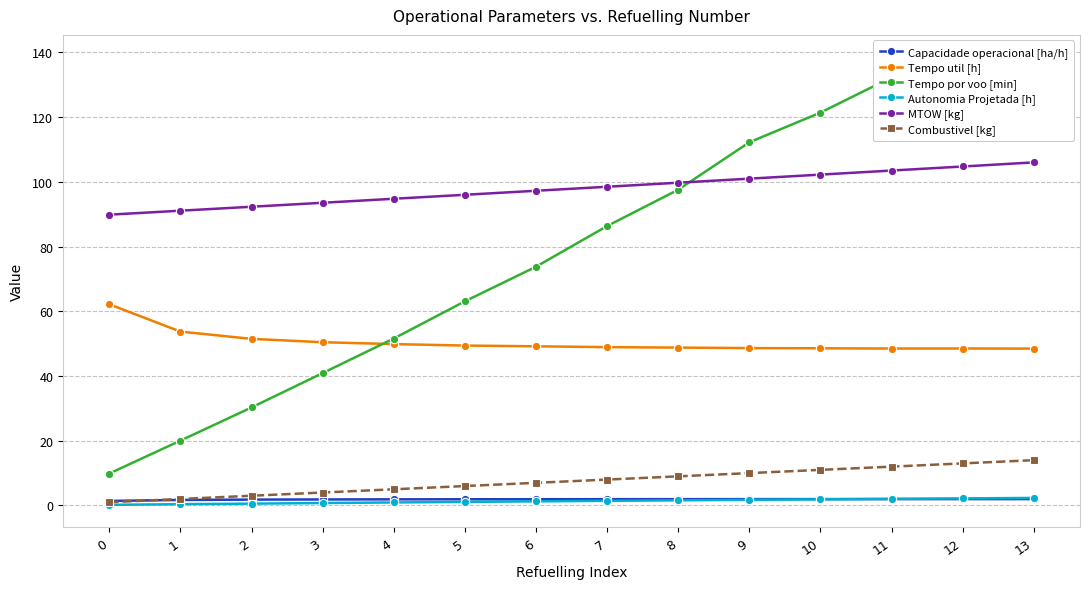

List the labels in order of Capacidade operacional [ha/h] value, smallest first.

0, 1, 2, 3, 4, 5, 6, 7, 8, 9, 10, 12, 11, 13